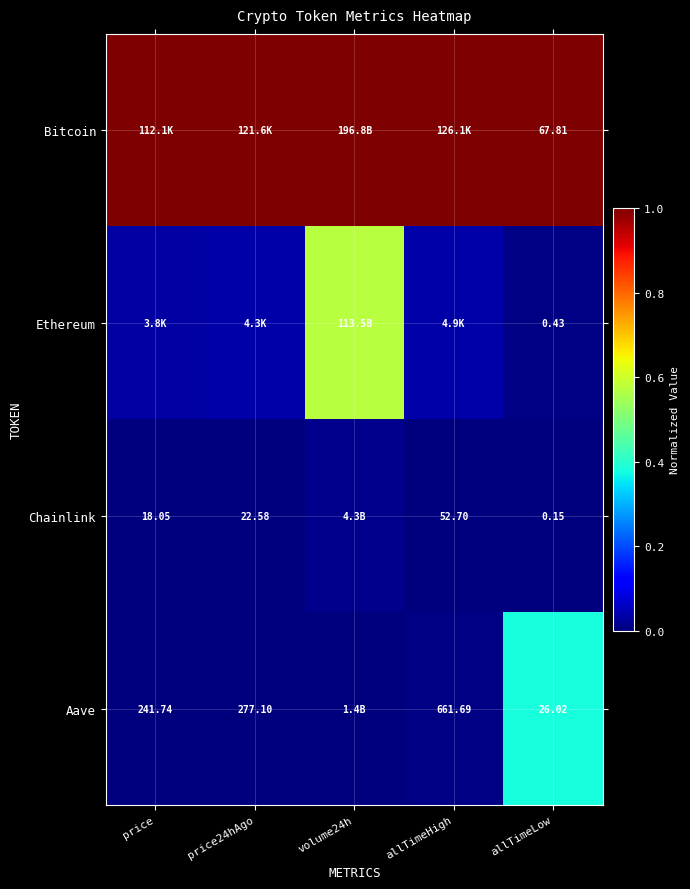

Is the value of Chainlink at price24hAgo greater than the value of Aave at price?

No